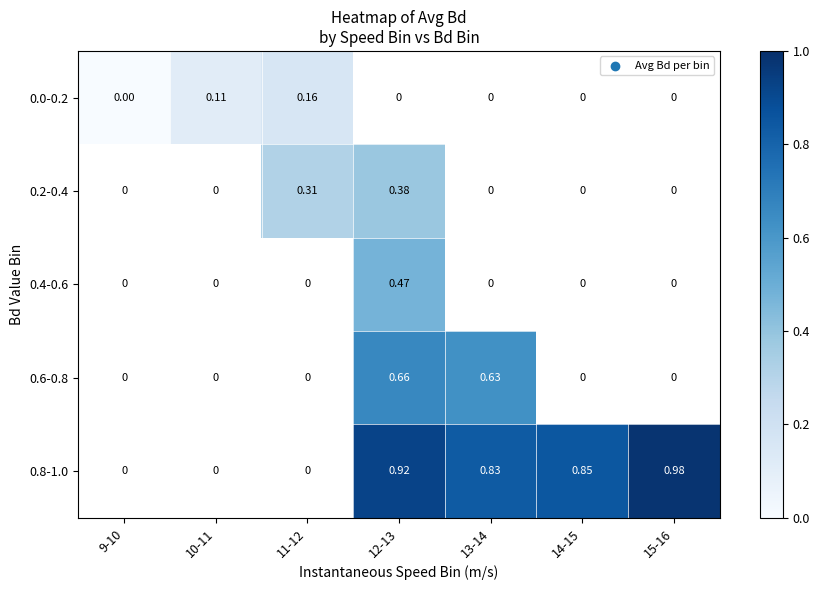

Is the value of 0.6-0.8 at 12-13 greater than the value of 0.2-0.4 at 12-13?

Yes